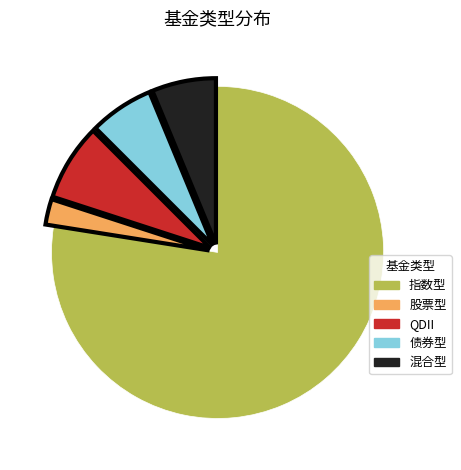

Approximately how many times larger is the value at 混合型 compared to 股票型?

2.5